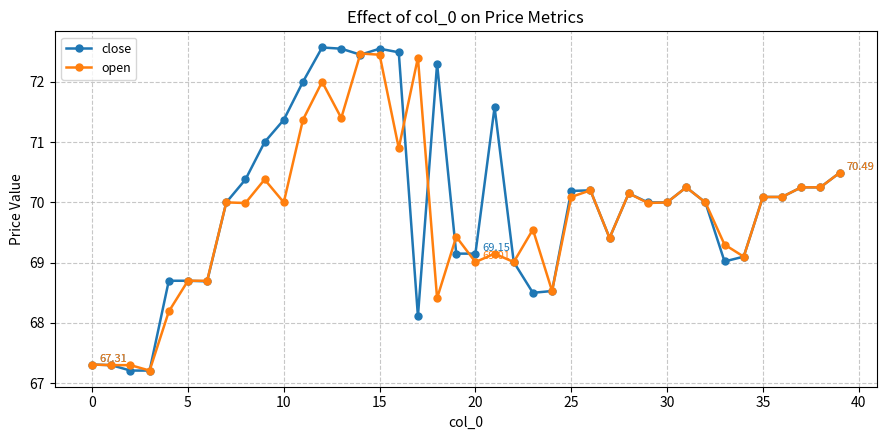

At how many categories does at least one series exceed 68?

36